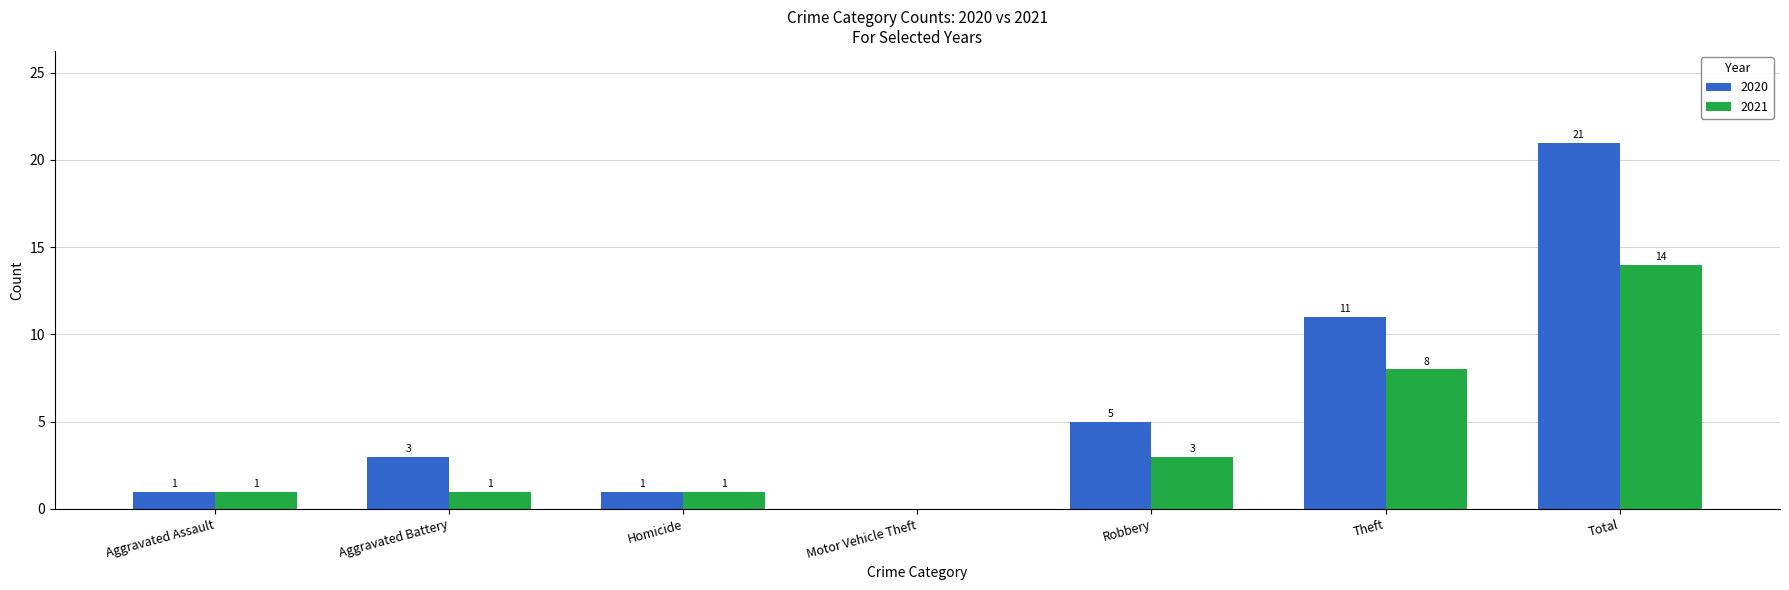

At which label is 2020 closest to 10?

Theft